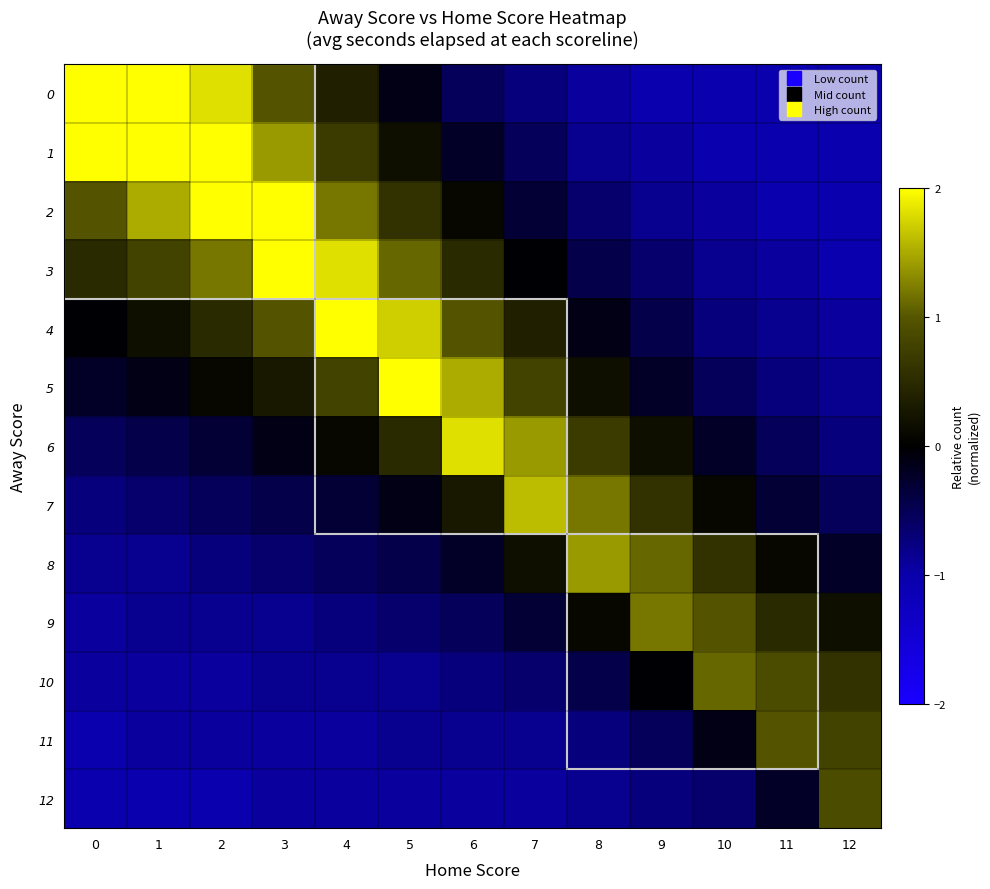

Rank the series by their maximum value, from lowest to highest.

row_12, row_11, row_10, row_9, row_8, row_7, row_6, row_5, row_4, row_3, row_2, row_1, row_0